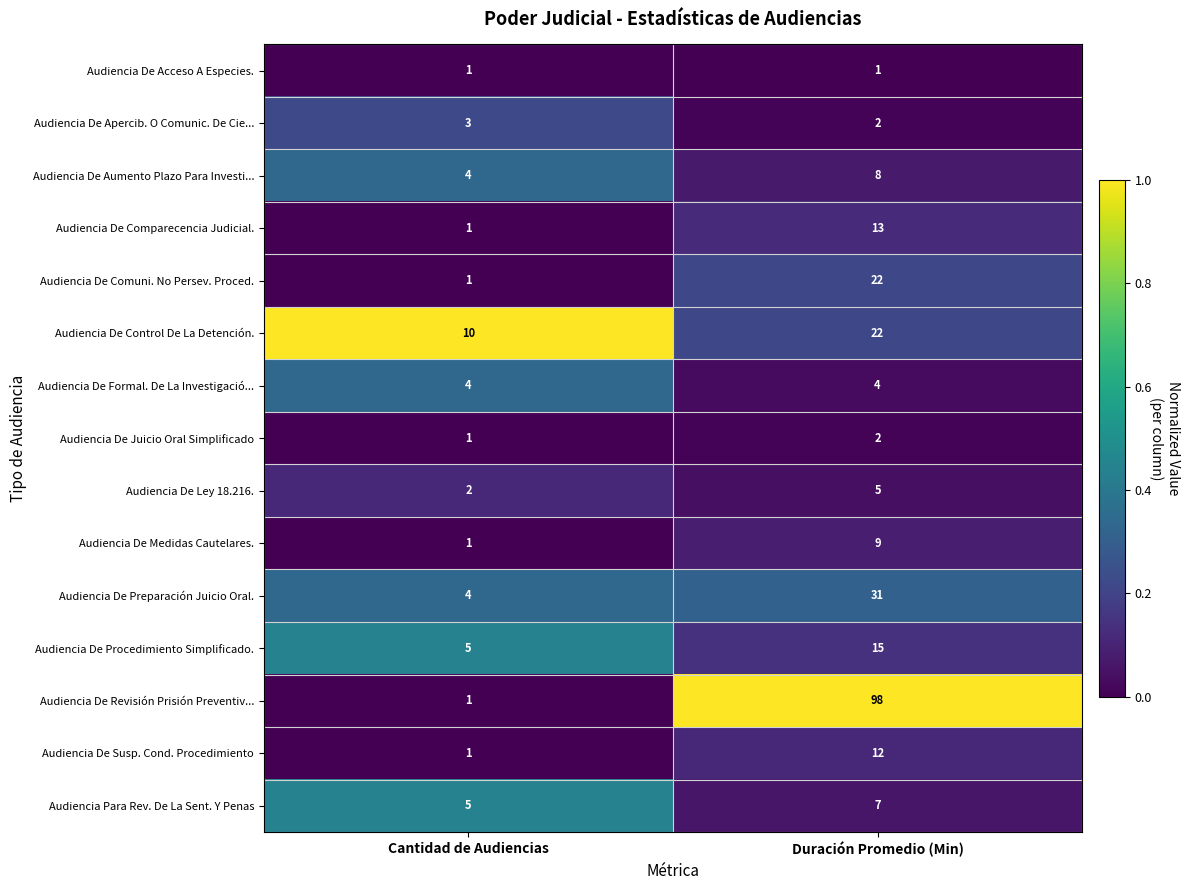

Is it true that Audiencia De Ley 18.216. equals 5 at Duración Promedio (Min)?

True